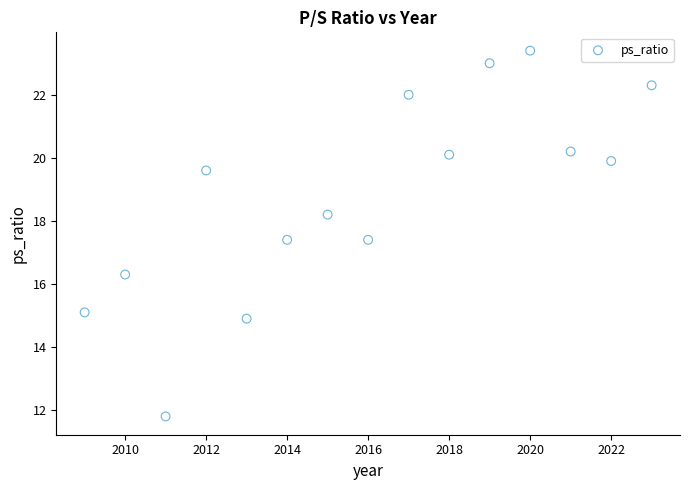

What is the range of X values (max minus min)?

14.0